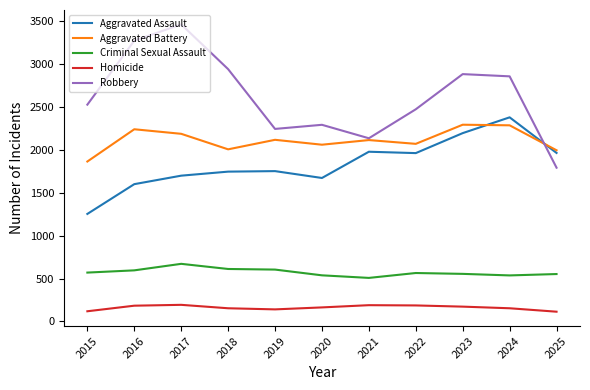

What is the greatest value displayed?

3464